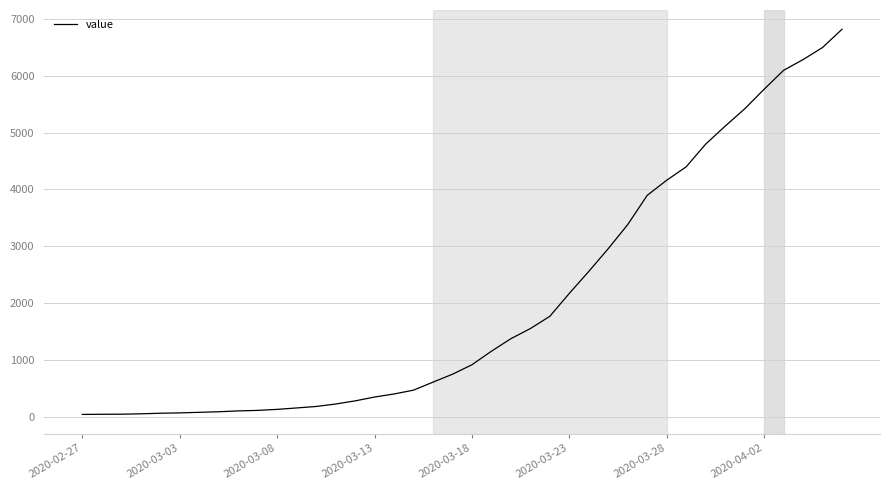

What is the greatest value displayed?

6820